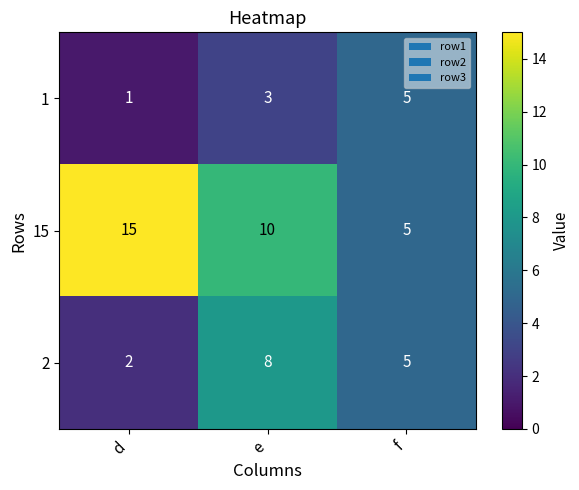

Rank the series at d from lowest to highest value.

1, 2, 15